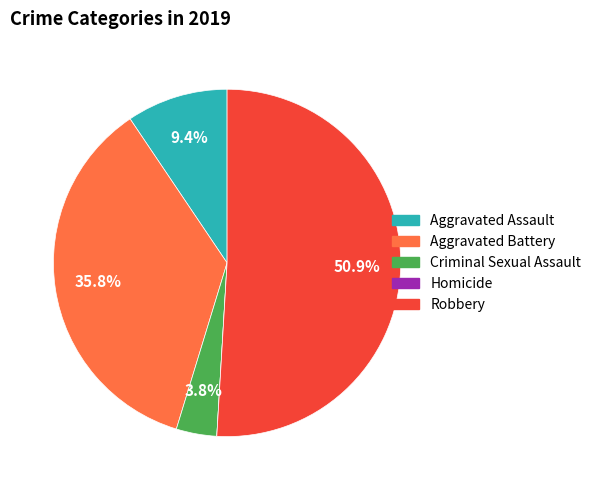

Does Robbery account for over 50% of the chart?

Yes